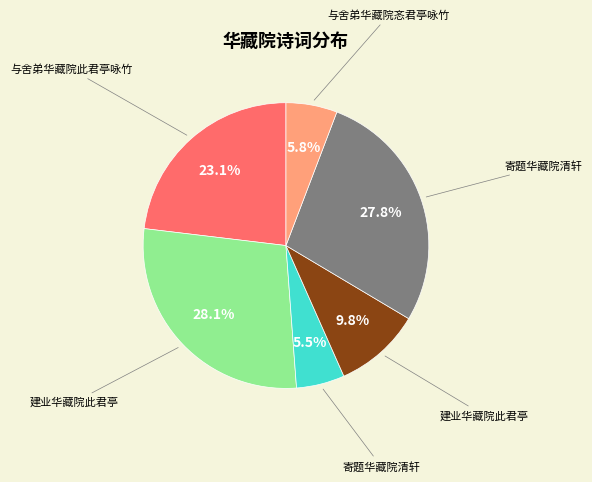

Is there any slice that represents more than half of the pie?

No